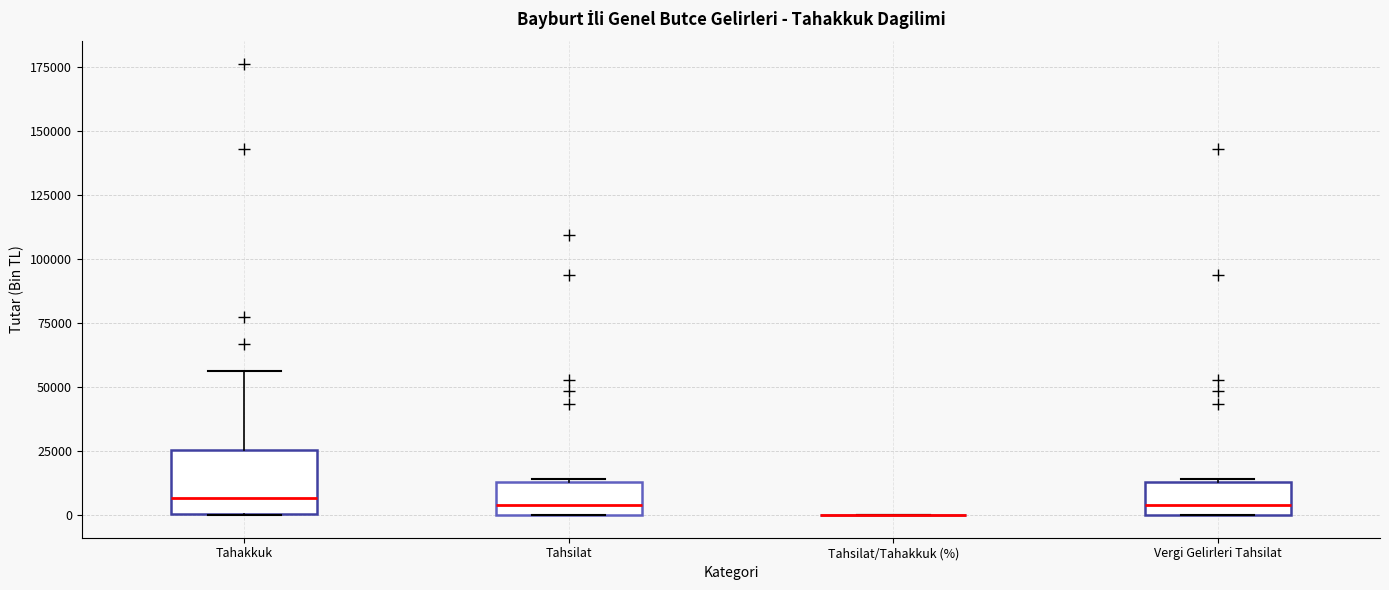

Reading left to right, transcribe this box plot: for each box, give where its median line is, the range the box spans, and where its two whiskers end, as read against the y-axis. The values are not printed on the chart, so give them approximately, as read against the axis.

Tahakkuk: median 5000, box 0 to 25000, whiskers 0 to 55000
Tahsilat: median 5000, box 0 to 15000, whiskers 0 to 15000
Tahsilat/Tahakkuk (%): box collapsed to a line at 0, whiskers 0 to 0
Vergi Gelirleri Tahsilat: median 5000, box 0 to 15000, whiskers 0 to 15000